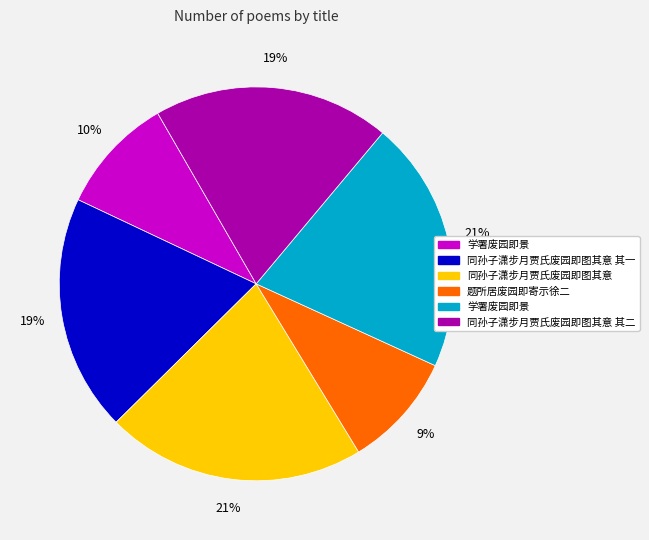

To the nearest percent, what is the difference between the largest and smallest slice percentages?

12%